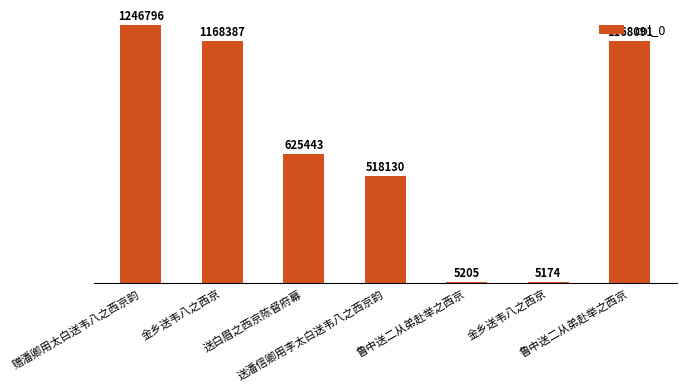

What is the value of the 6th bar from the left?

1168387